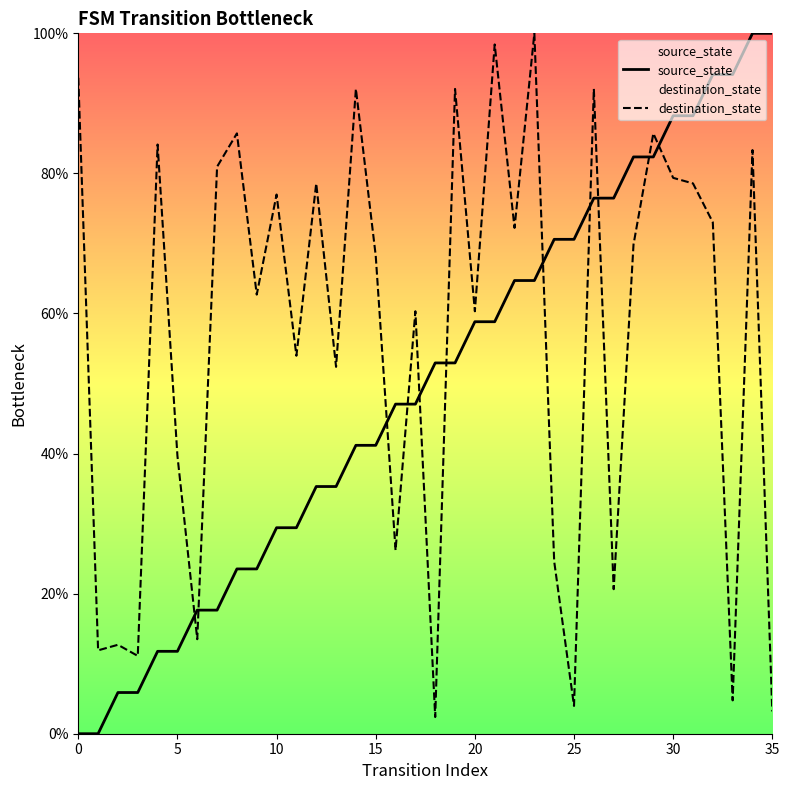

At how many categories does at least one series exceed 9?

36